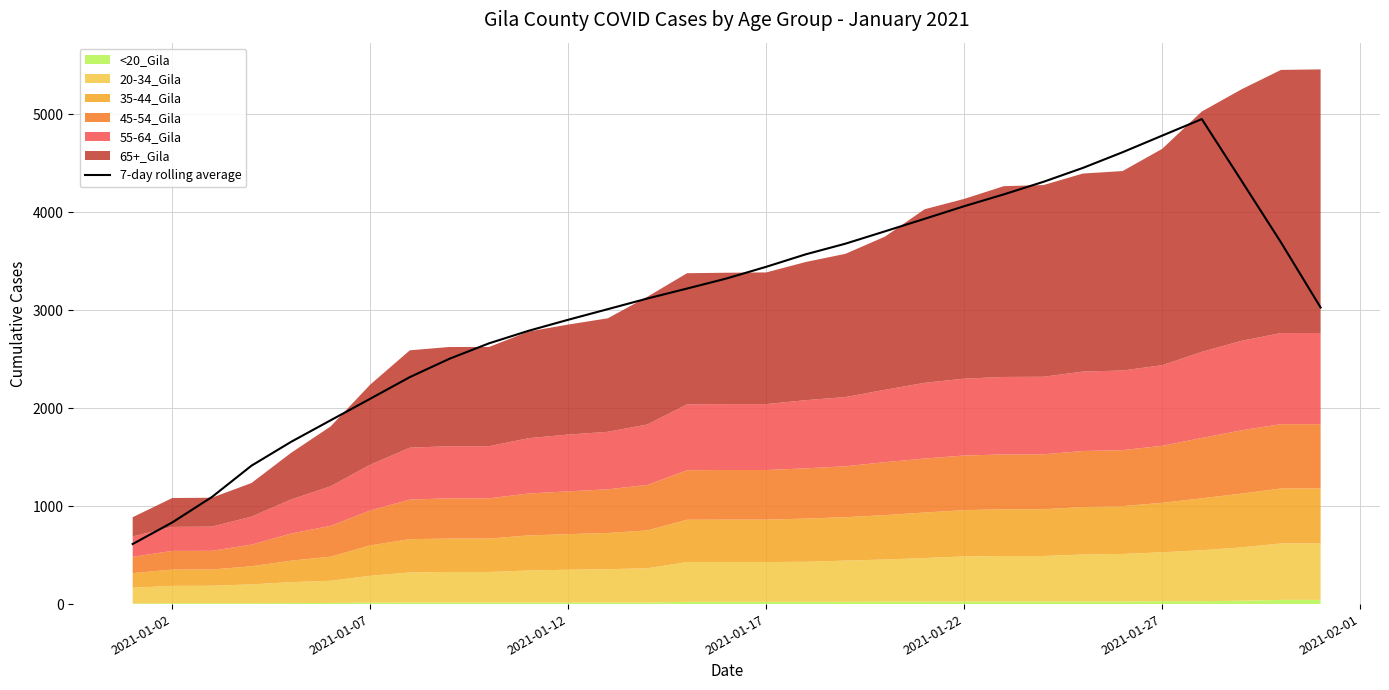

What is the difference between the second highest and second lowest values?

3949.3